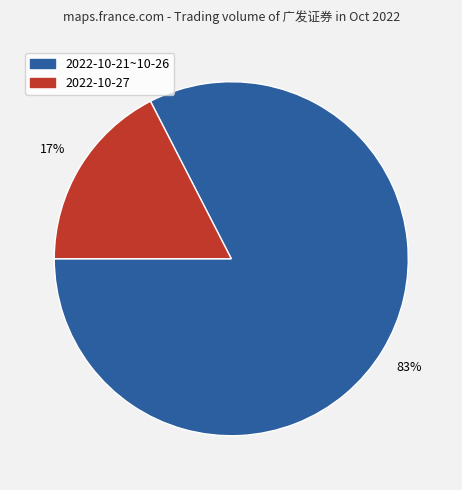

To the nearest percent, what is the average slice percentage?

50%